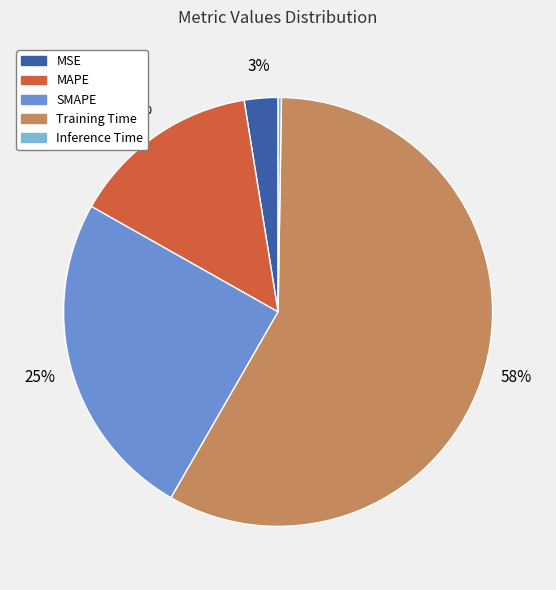

Combined, do MSE and MAPE account for over 50%?

No